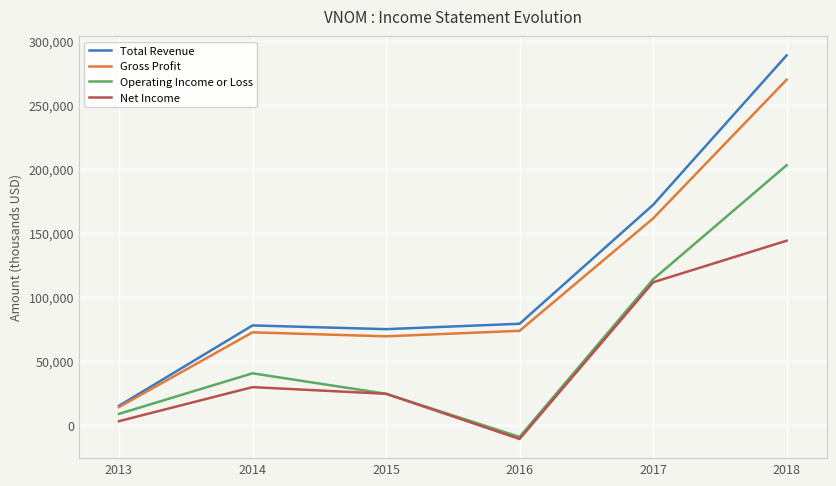

What is the difference between the maximum and minimum values in the Total Revenue series?

273800